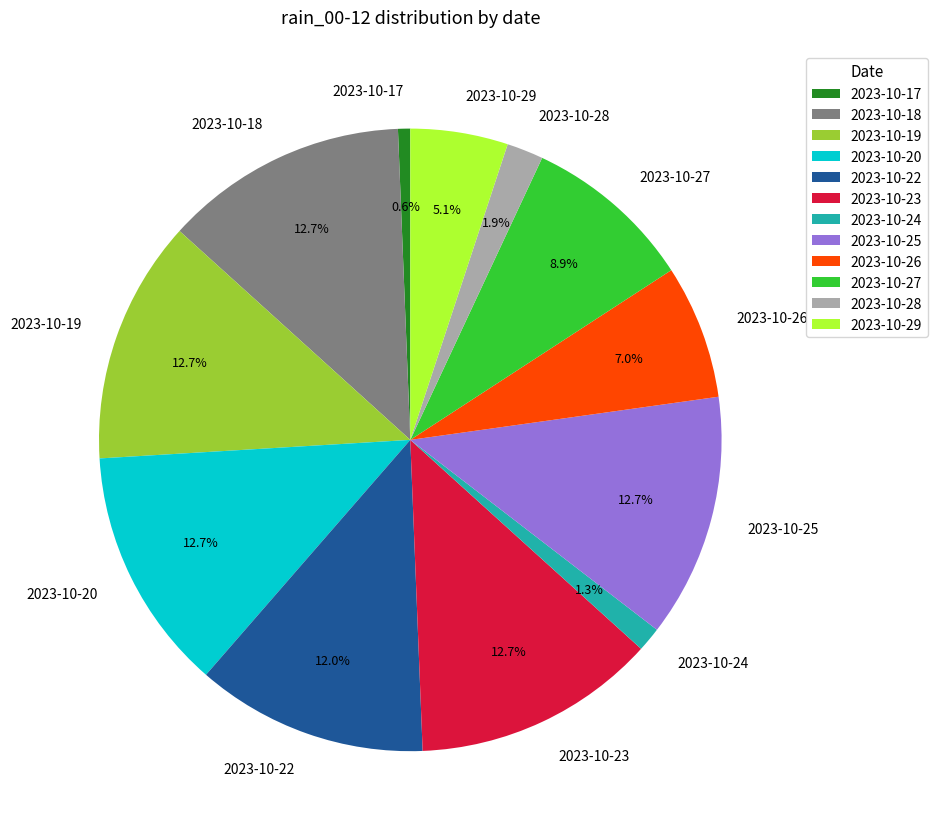

Is the sum of 2023-10-22 and 2023-10-27 greater than half?

No